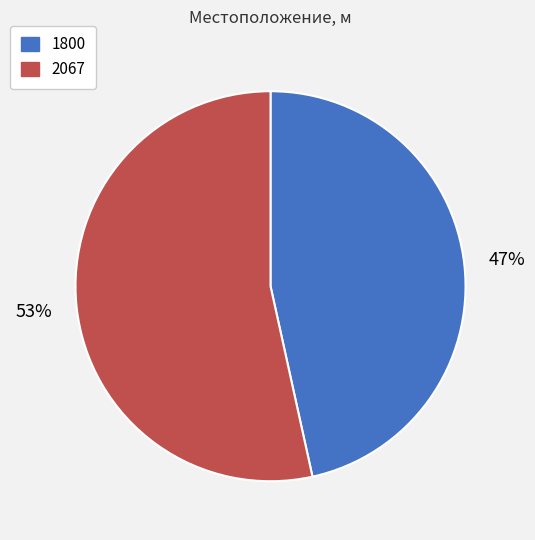

To the nearest percent, what portion does 1800 represent?

47%